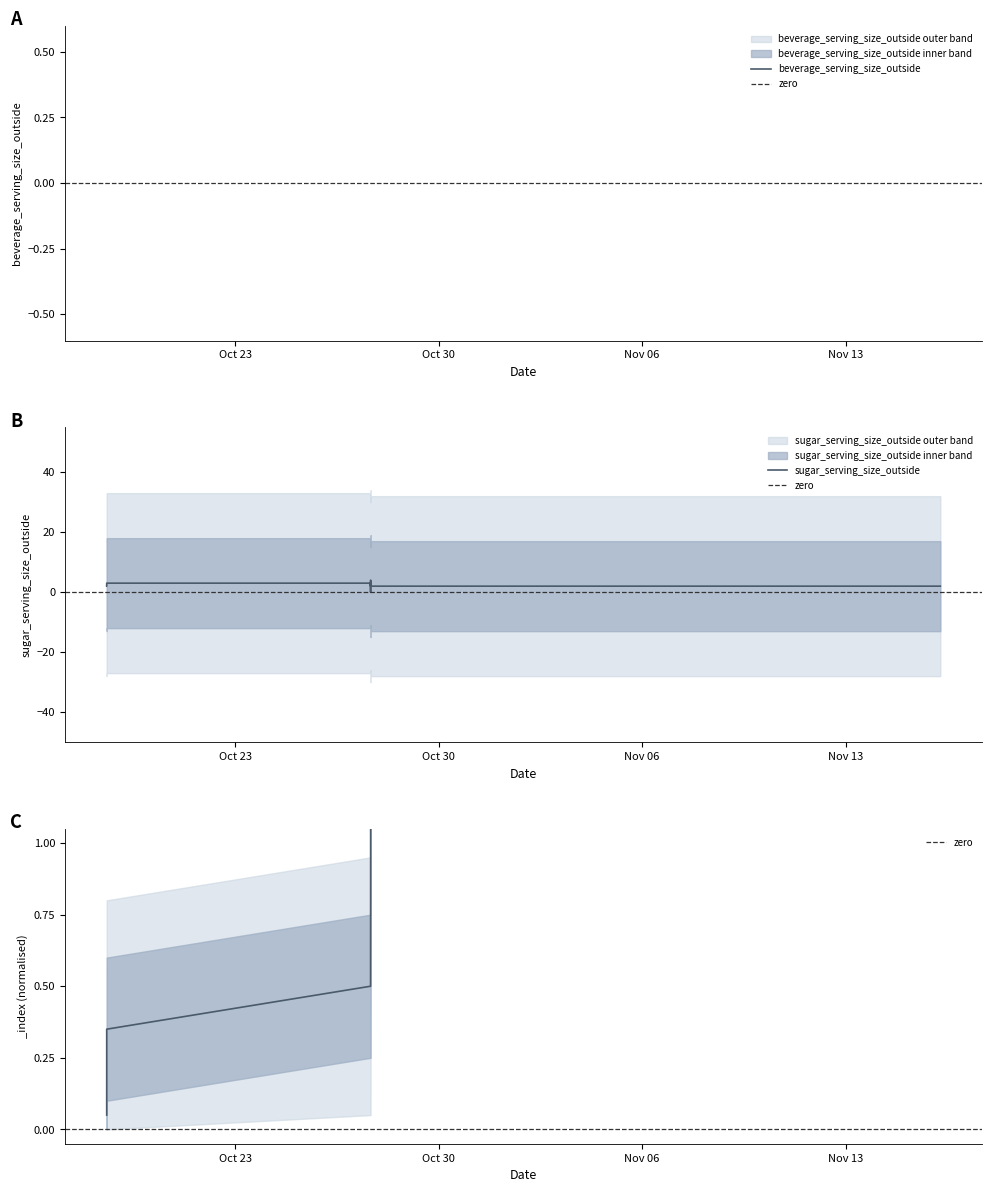

What is the spread (max minus min) of values at 2023-10-27 15:48:23?

1.0